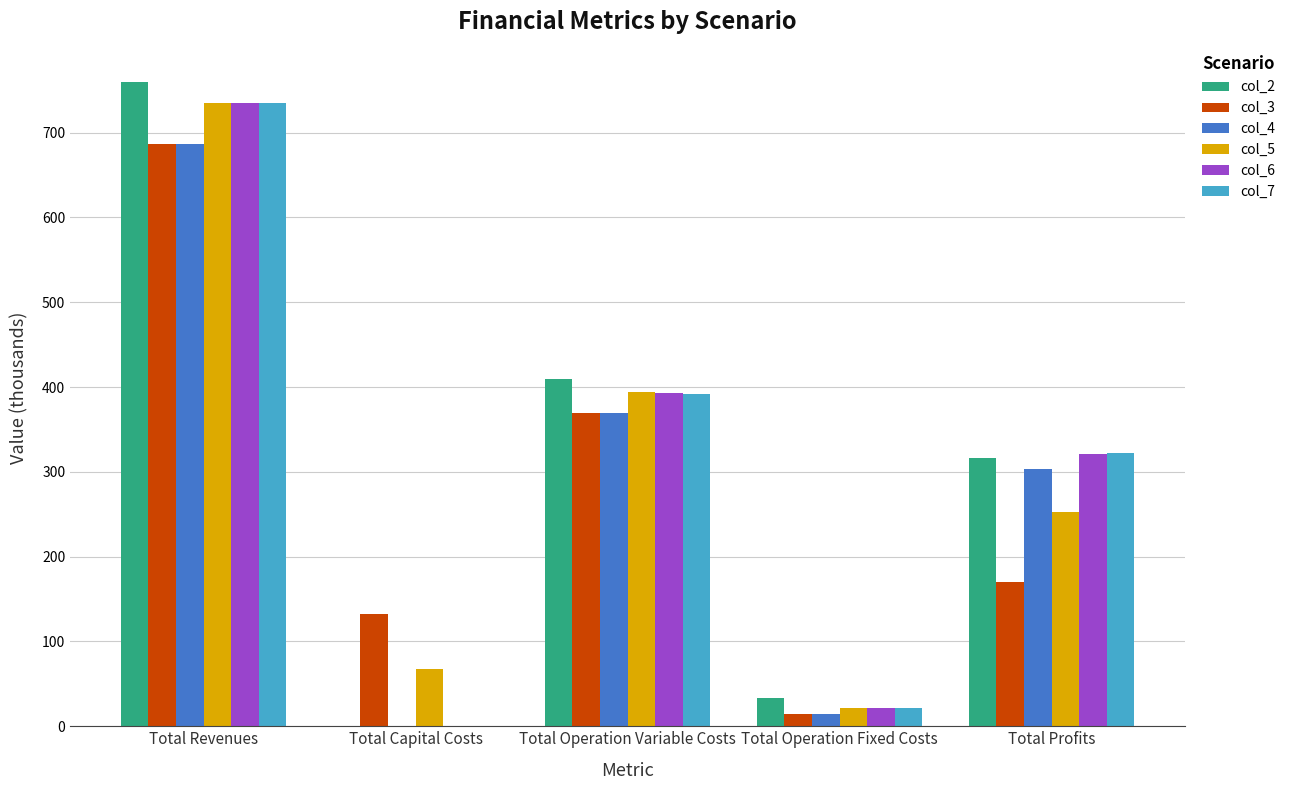

What is the sum of all col_5 values?

1470.6